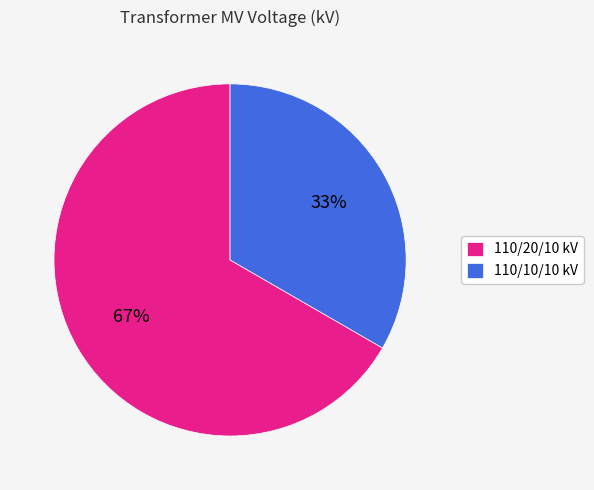

How many slices are in this pie chart?

2